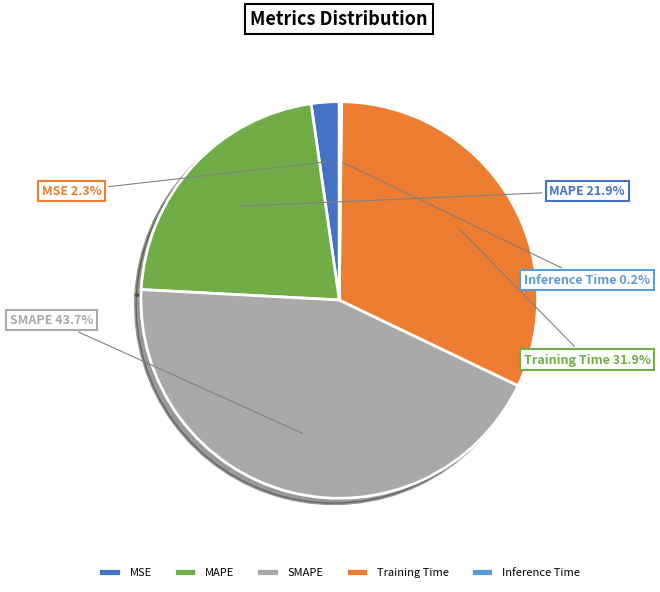

Does any single category account for the majority?

No